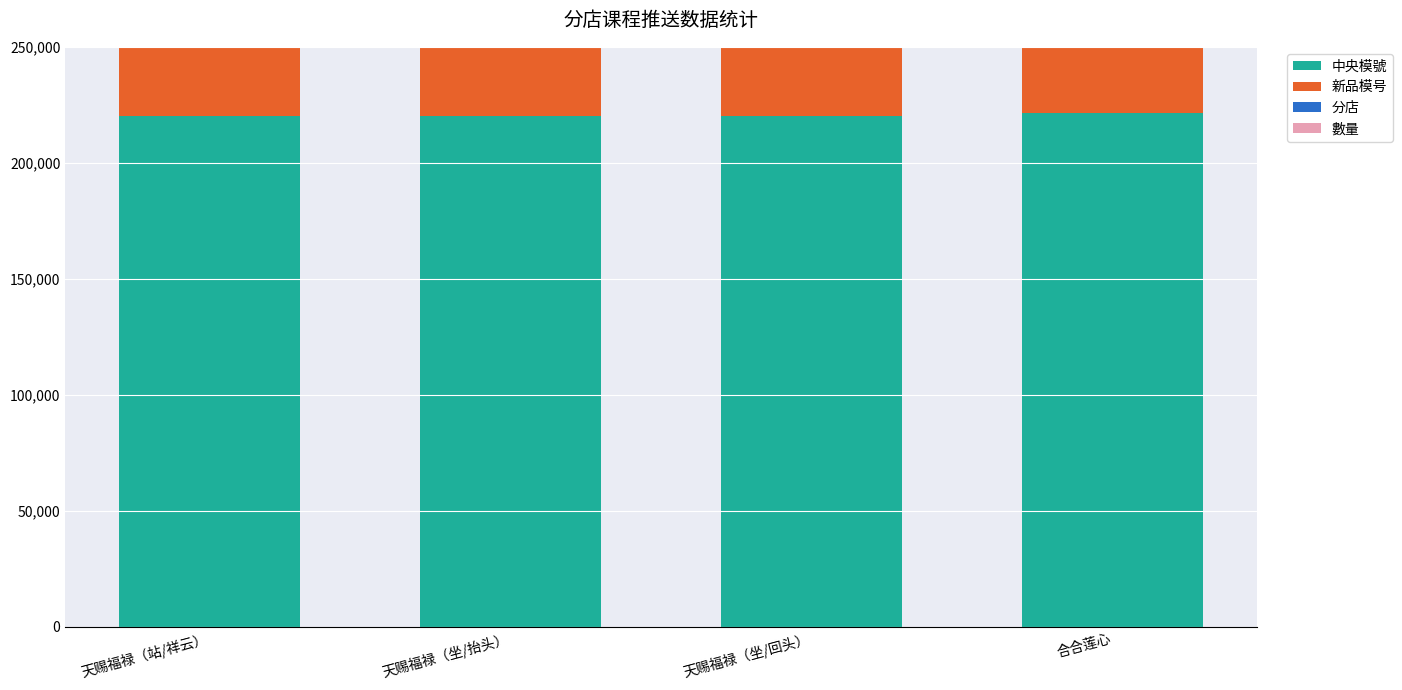

True or false: 中央模號 has a value of 148593 at 天赐福禄（坐/抬头）.

False